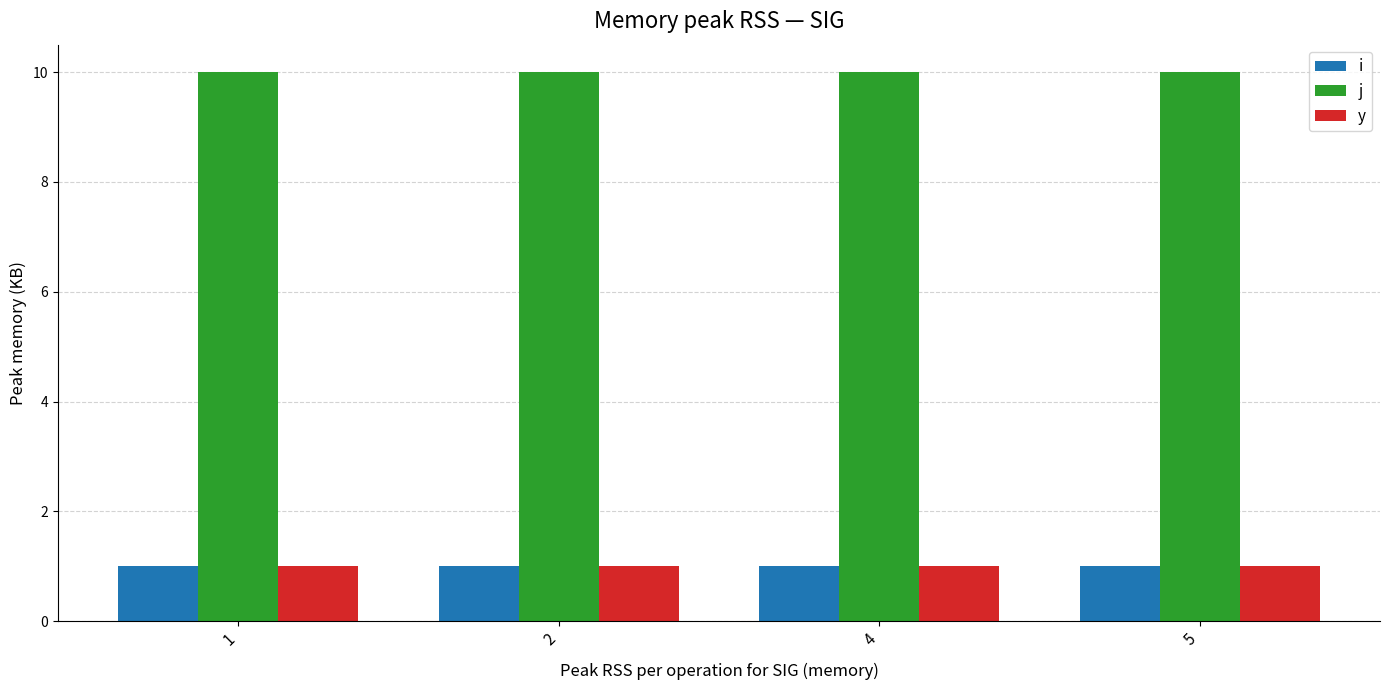

What is the sum of all y values?

4